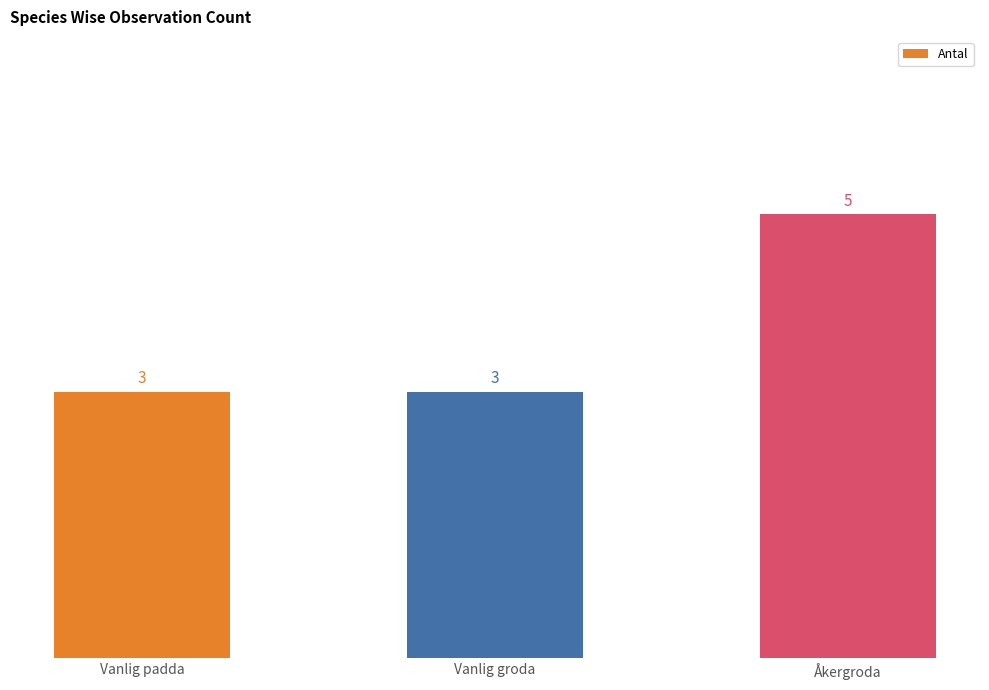

What is the minimum value shown in the chart?

3